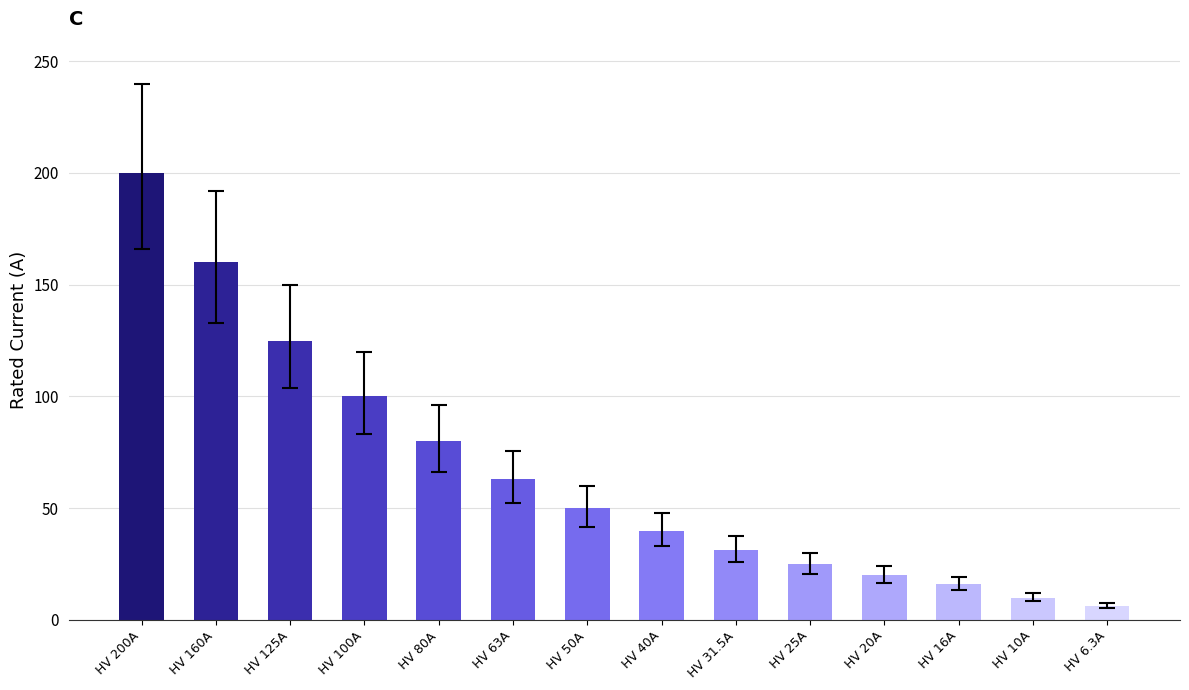

List the labels in order of value, smallest first.

HV 6.3A, HV 10A, HV 16A, HV 20A, HV 25A, HV 31.5A, HV 40A, HV 50A, HV 63A, HV 80A, HV 100A, HV 125A, HV 160A, HV 200A